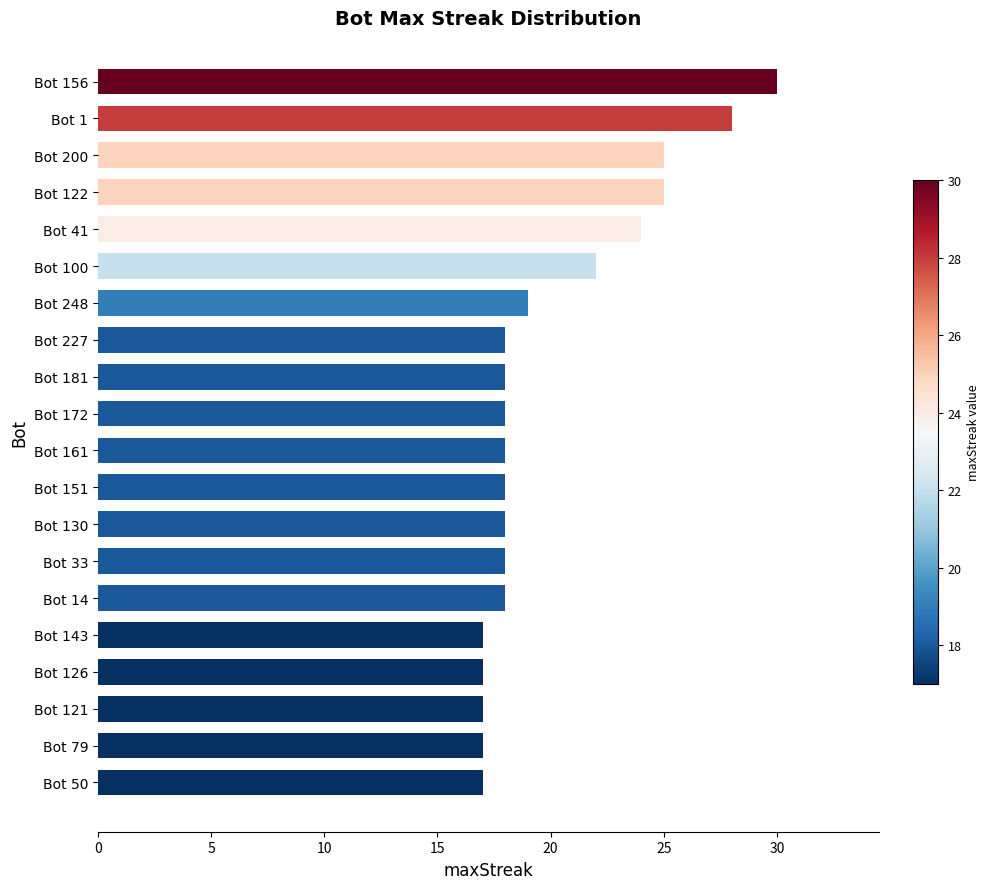

What is the label of the 18th bar from the bottom?

Bot 200